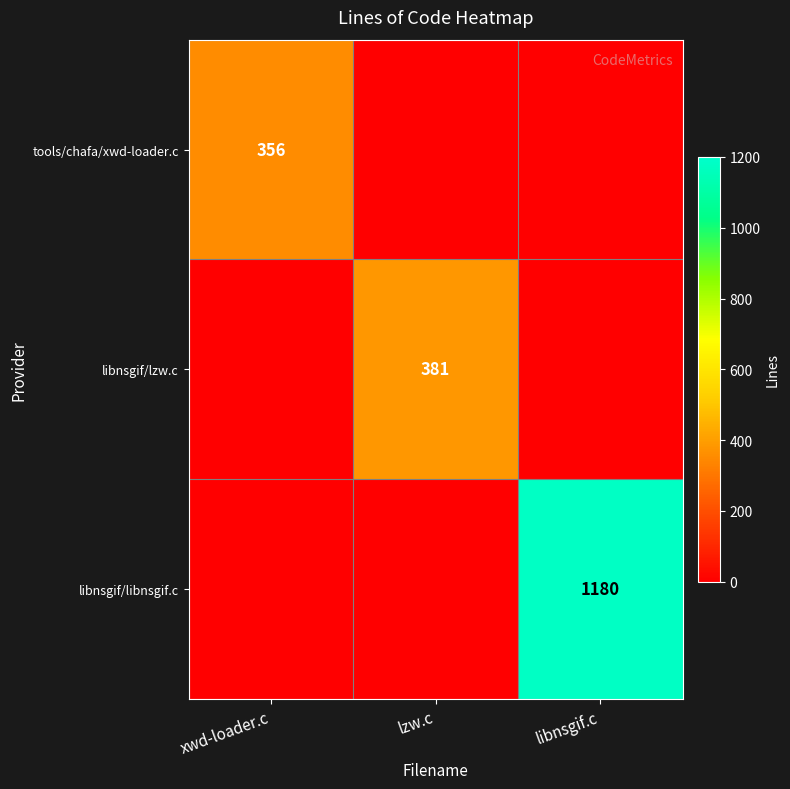

Is it true that tools/chafa/xwd-loader.c equals 356 at xwd-loader.c?

True